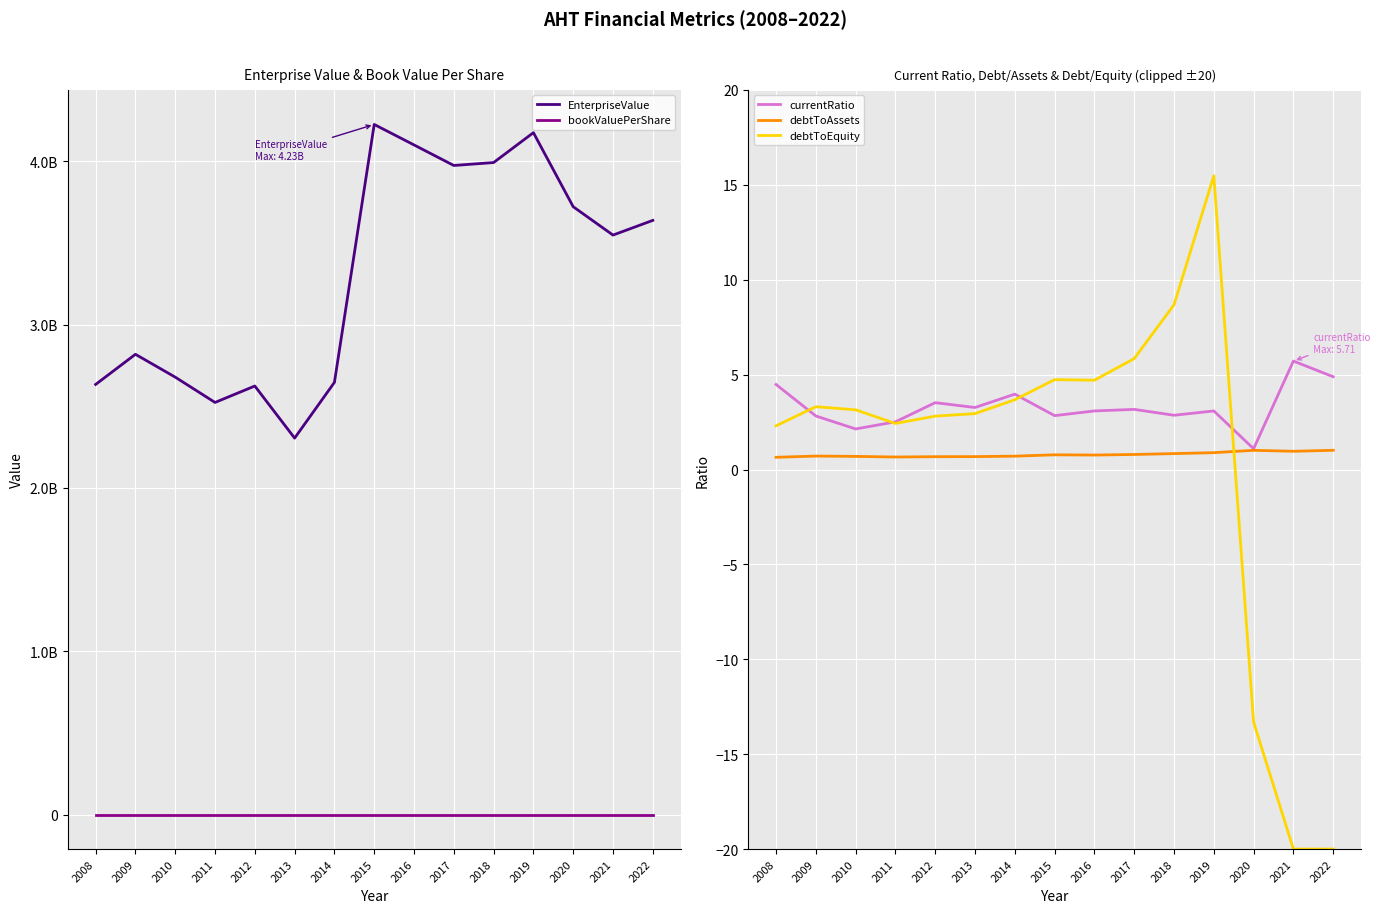

Which category has the highest value across all series?

2015